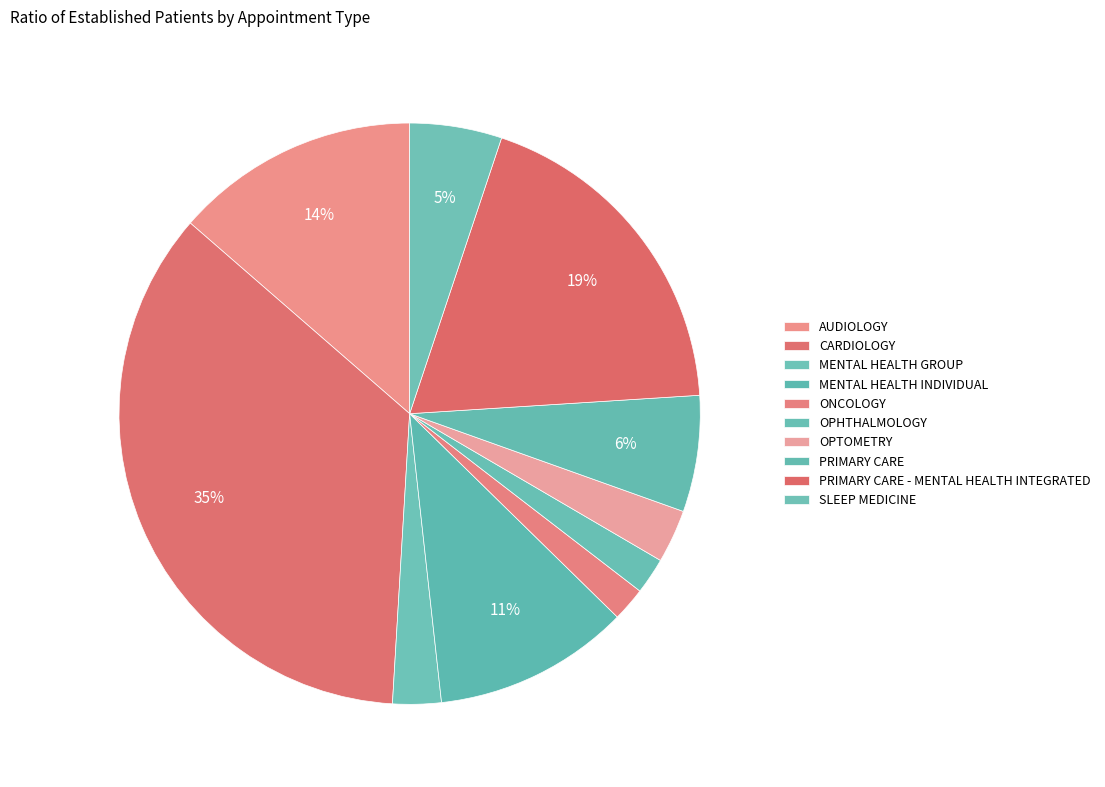

How many slices are in this pie chart?

10